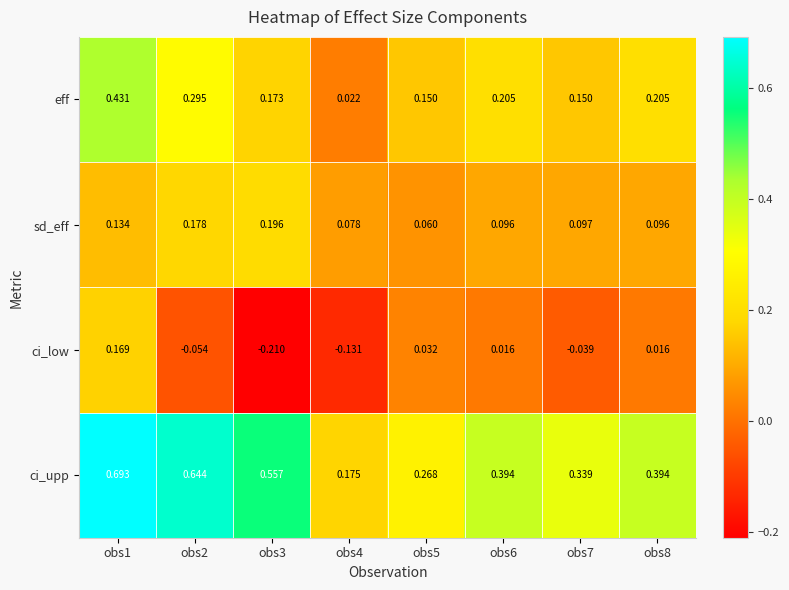

Between obs1 and obs5, which series saw the biggest shift?

ci_upp